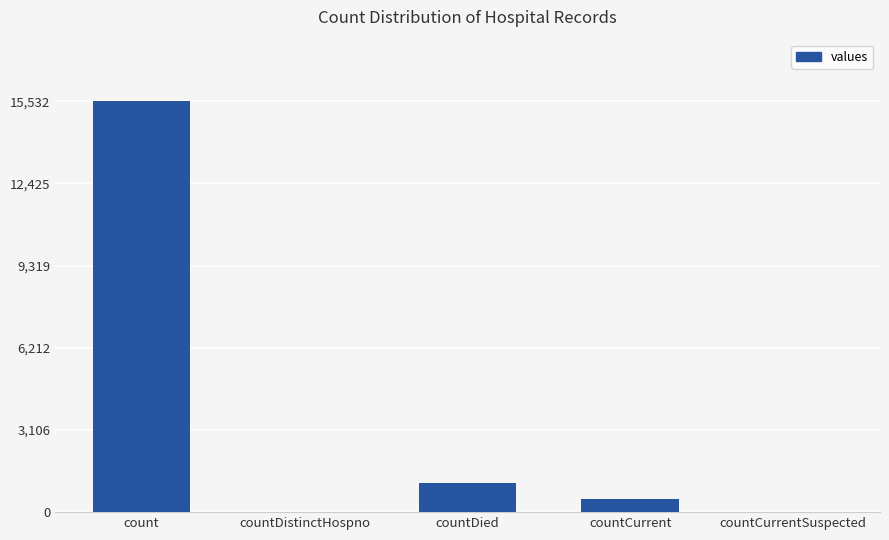

What is the sum of all values?

17101